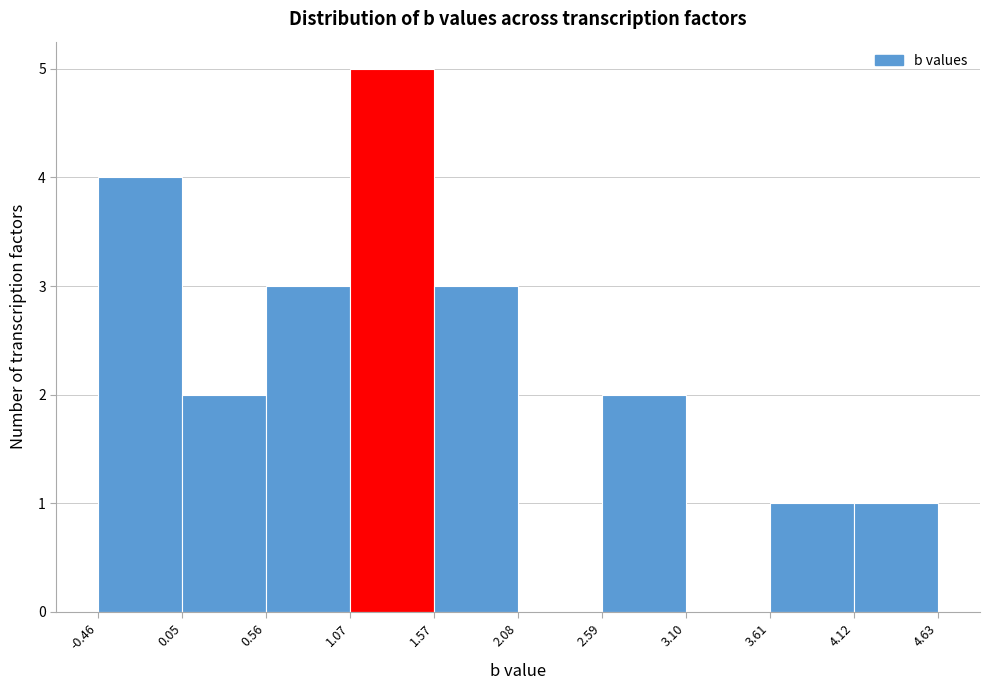

Over which range of the x-axis is the bar tallest?

1.07 to 1.57